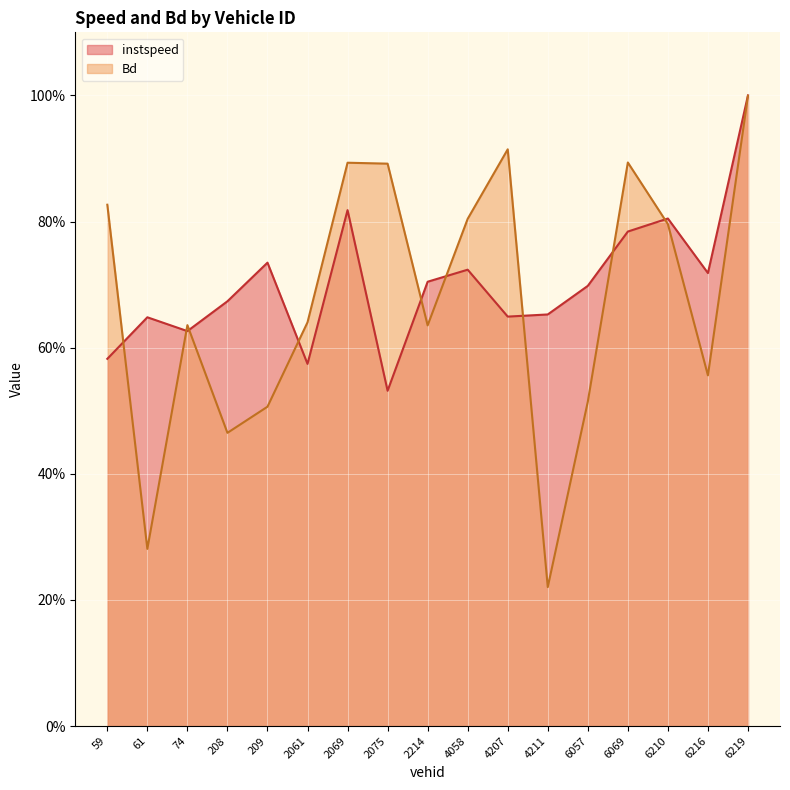

Rank the series by their maximum value, from lowest to highest.

Bd, instspeed